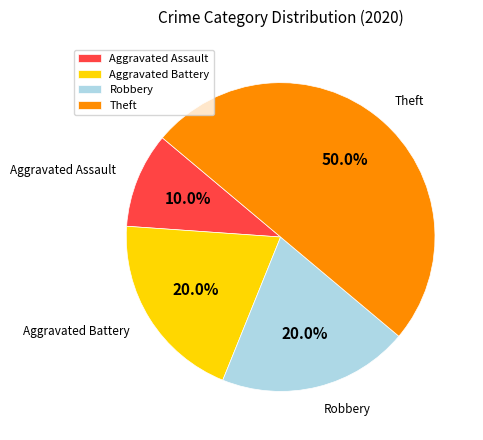

To the nearest percent, what percentage of the pie is Aggravated Assault?

10%